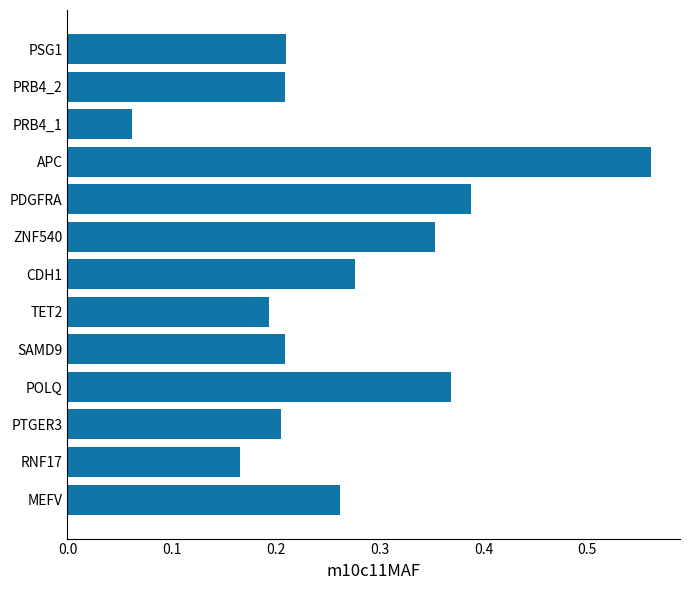

True or false: the data shows 0.2 at PSG1.

True